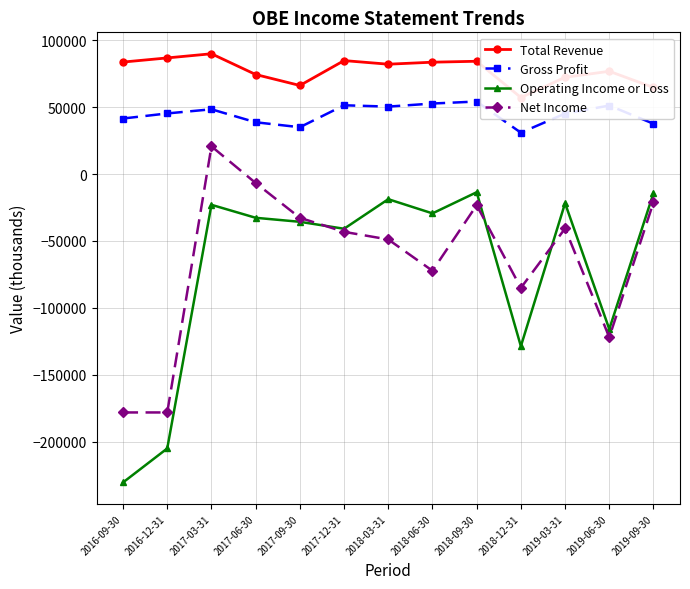

Which series has the largest range (max minus min)?

Operating Income or Loss